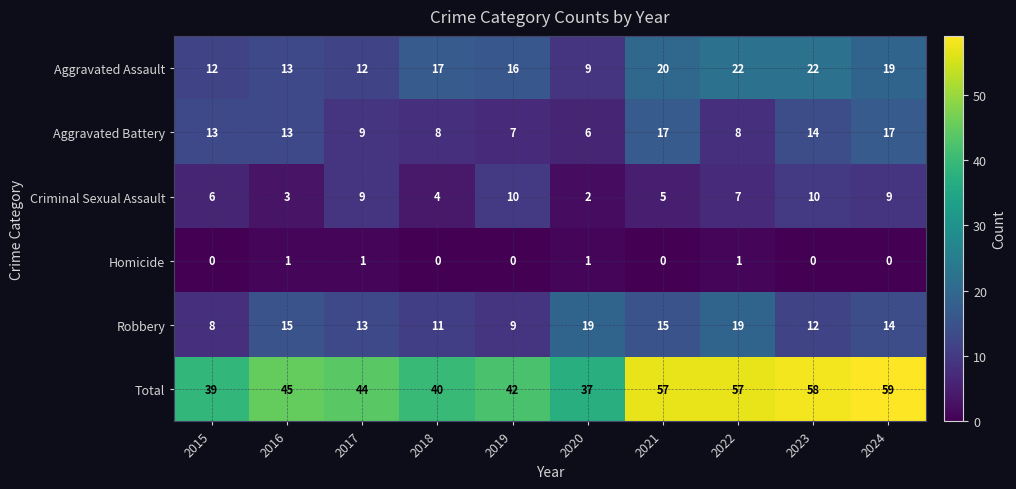

Is it true that Homicide equals -1 at 2018?

False